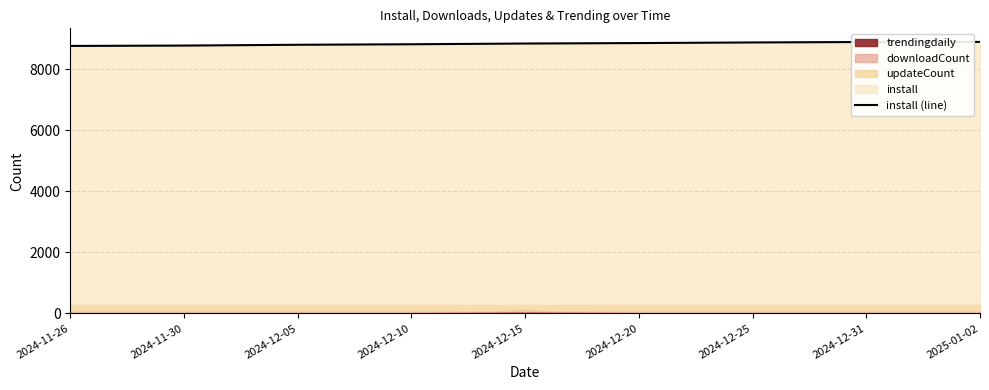

At which category does the chart reach its peak across all series?

2025-01-02